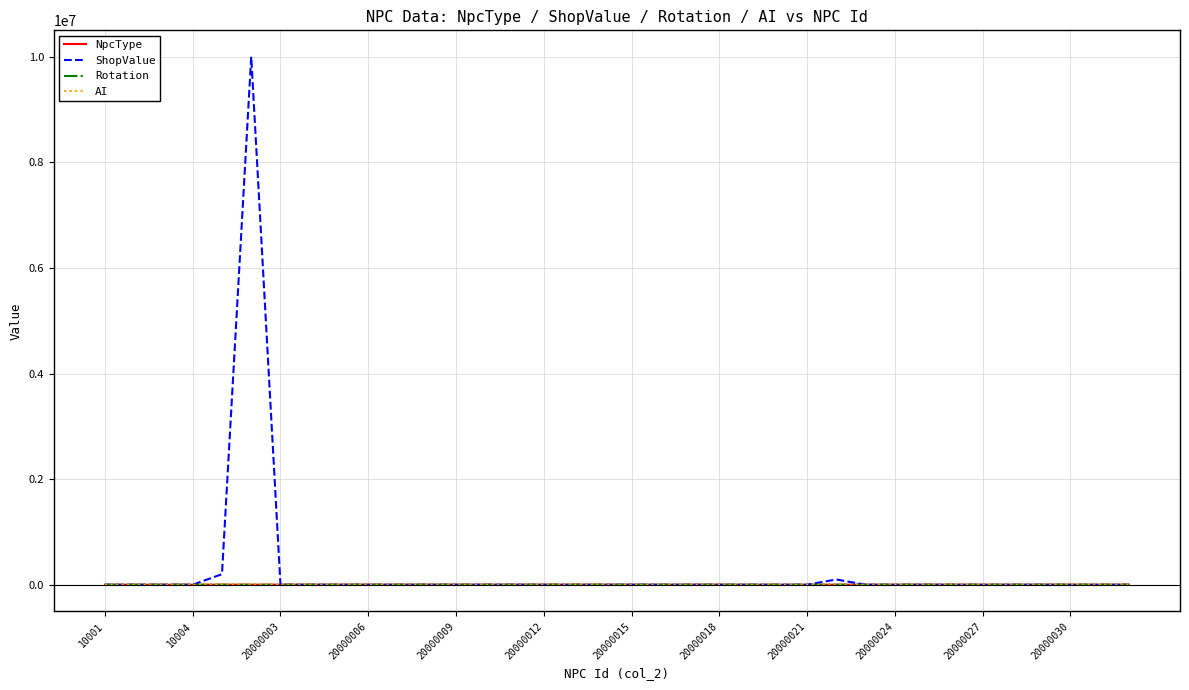

What is the greatest value displayed?

10001201